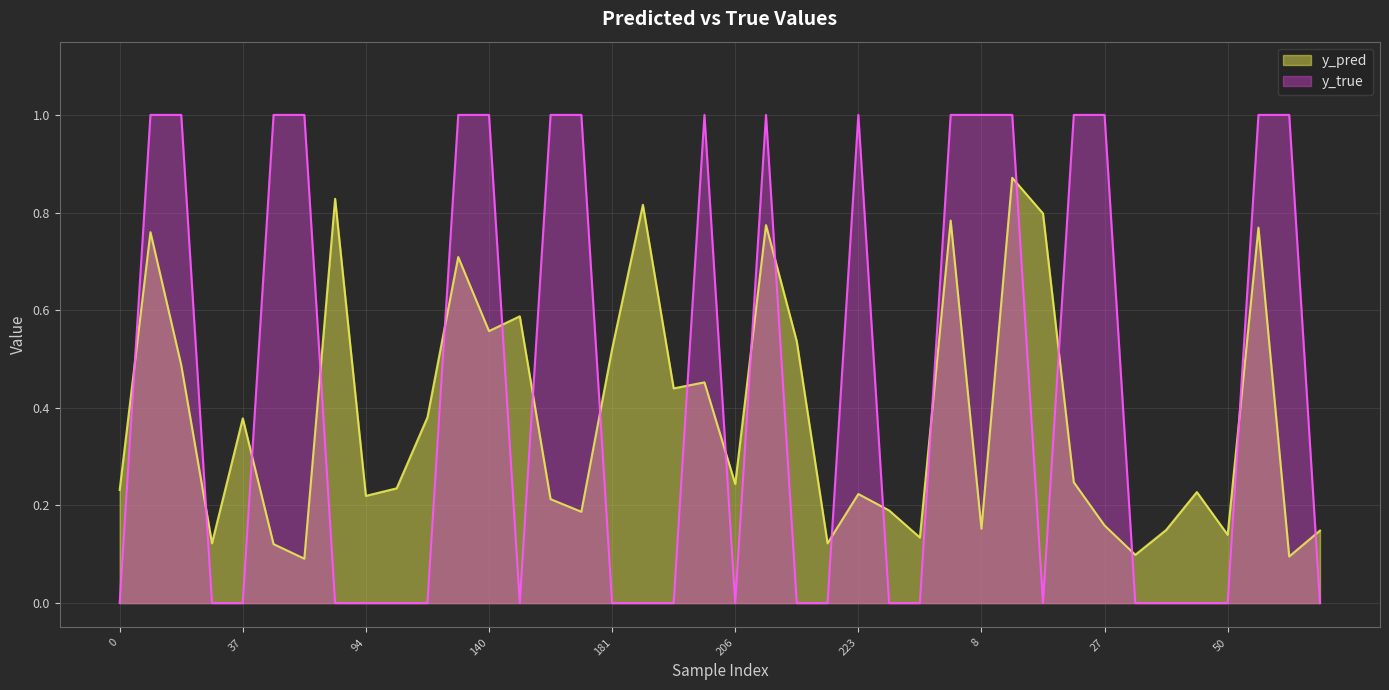

Count the y_true values in the range 0 to 1.

40